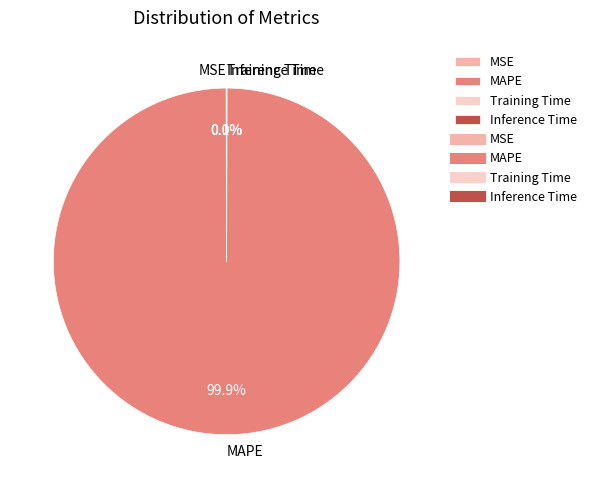

Is MAPE the majority of the pie?

Yes